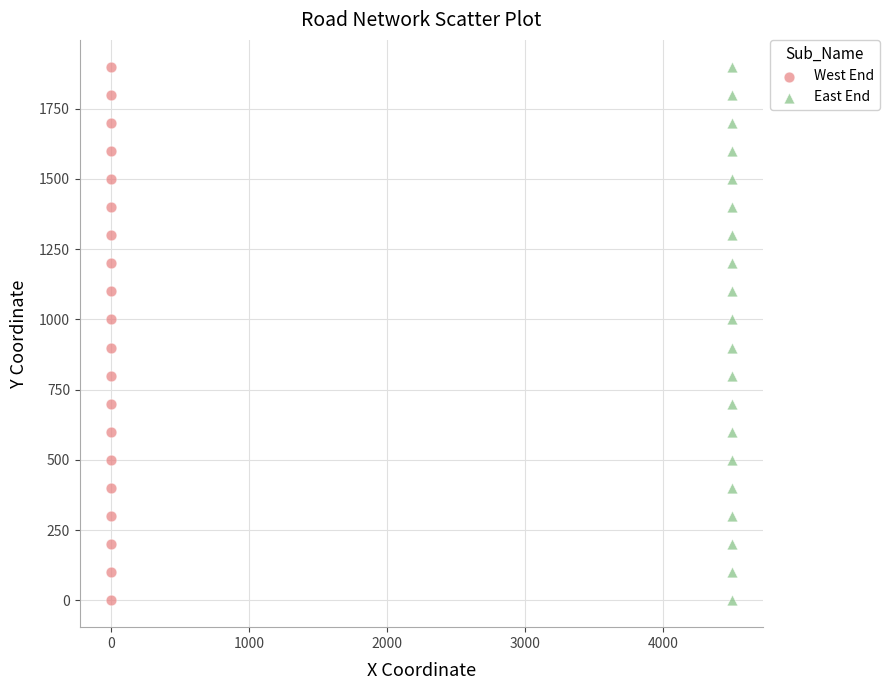

What are all the series names shown in the legend?

West End, East End